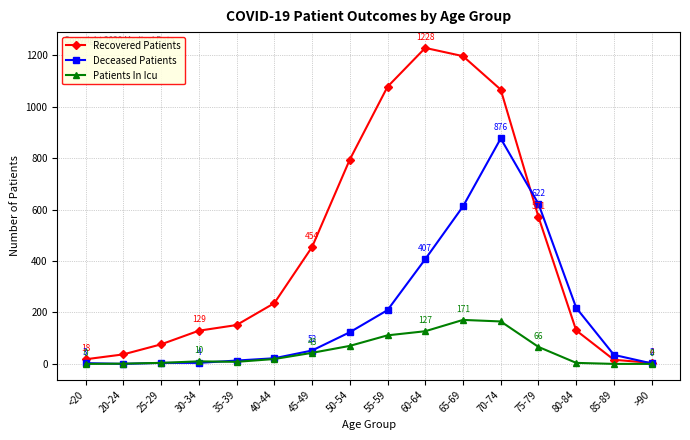

Where is Deceased Patients nearest to the value 438?

60-64